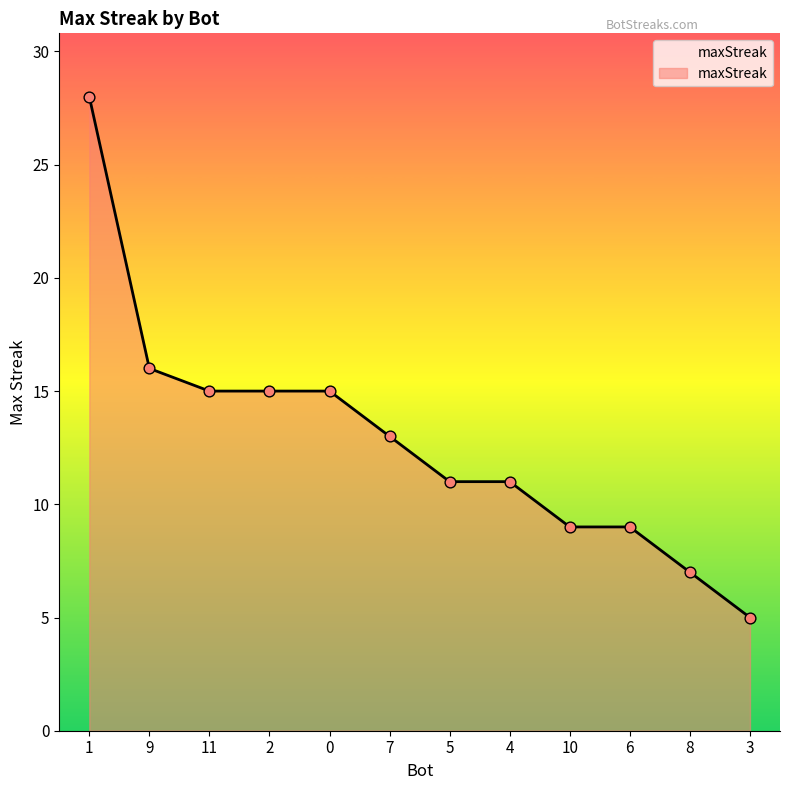

What is the ratio of the value at 0 to the value at 7?

1.2